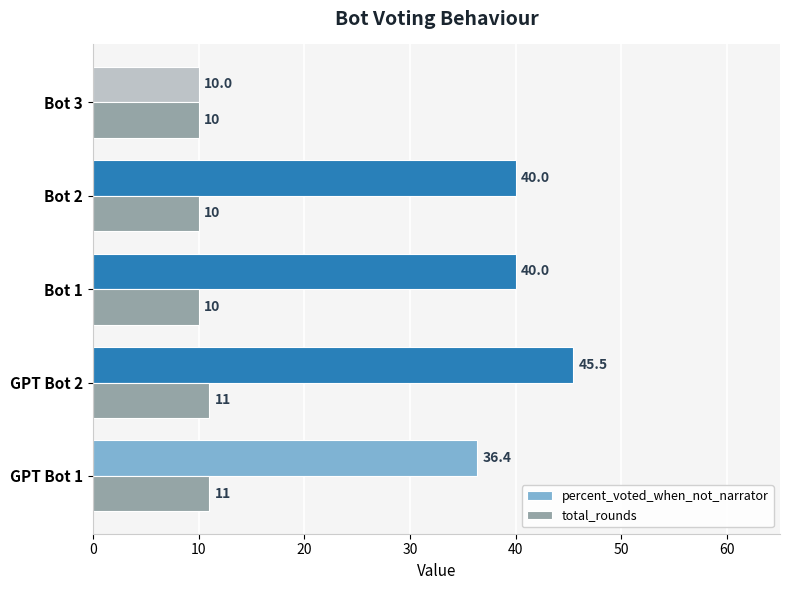

Which series has the widest spread of values?

percent_voted_when_not_narrator